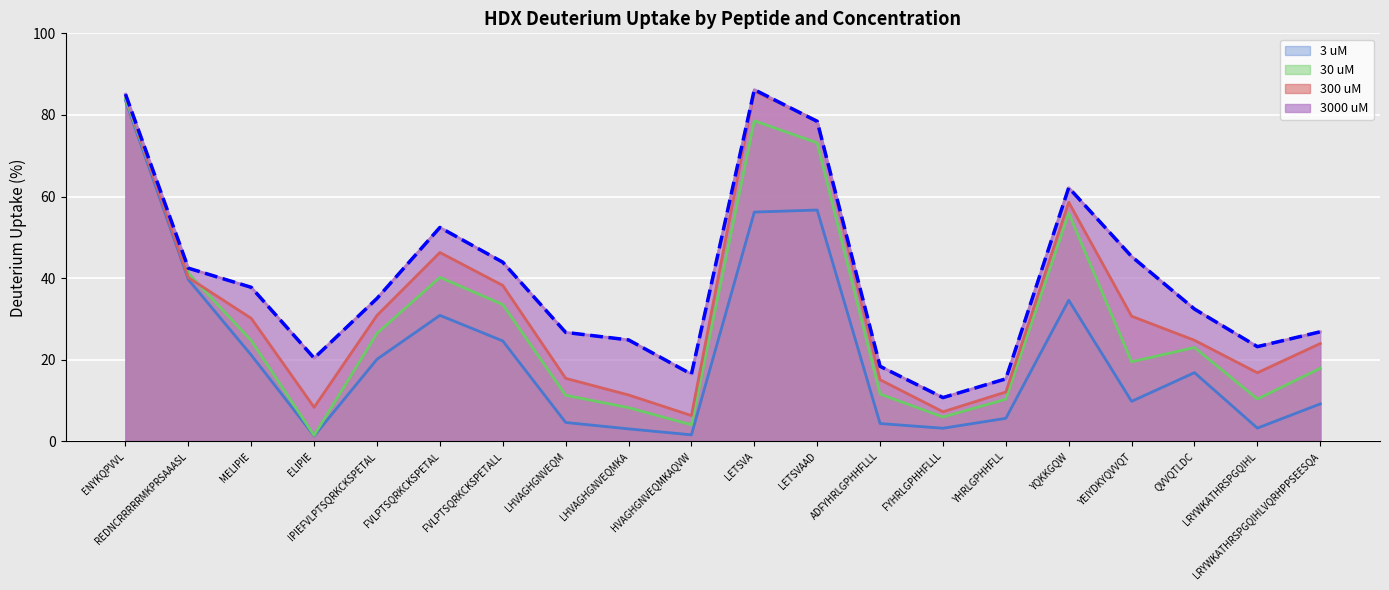

True or false: 30 uM and 3 uM intersect in this chart.

False